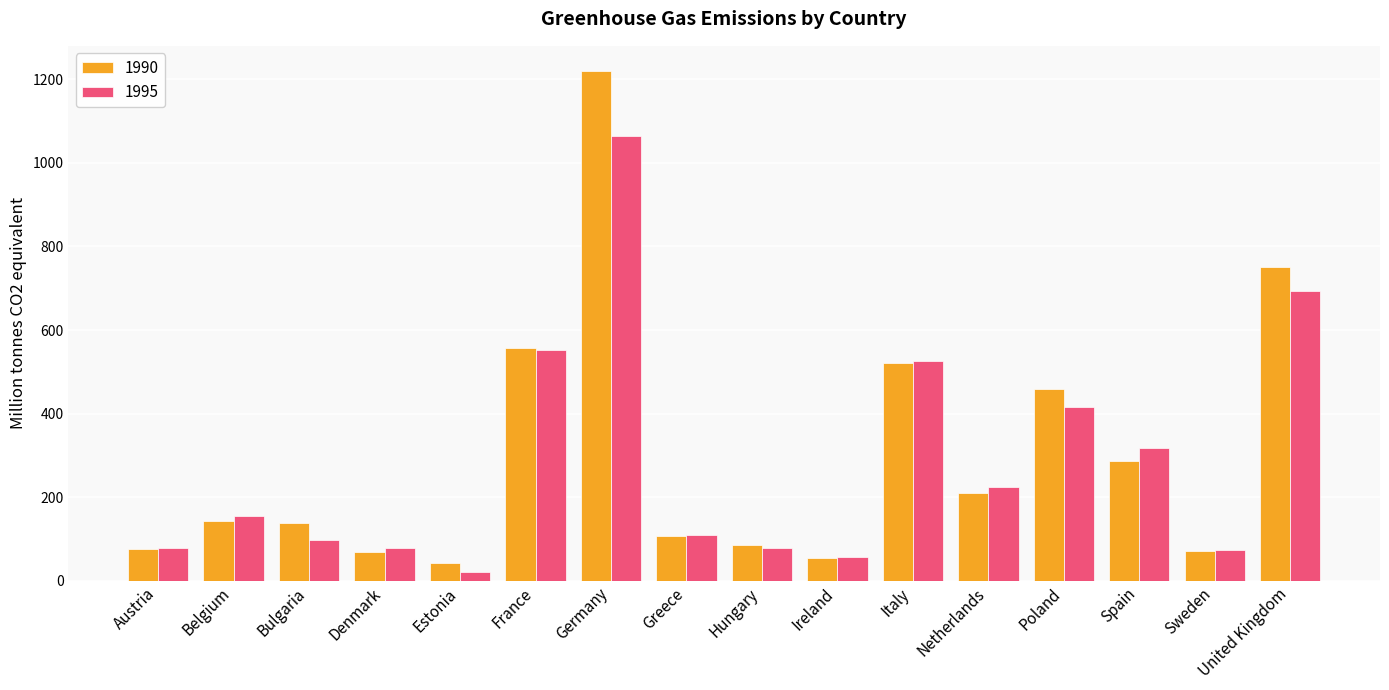

The 1995 series shows 126.5 at Denmark. True or false?

False